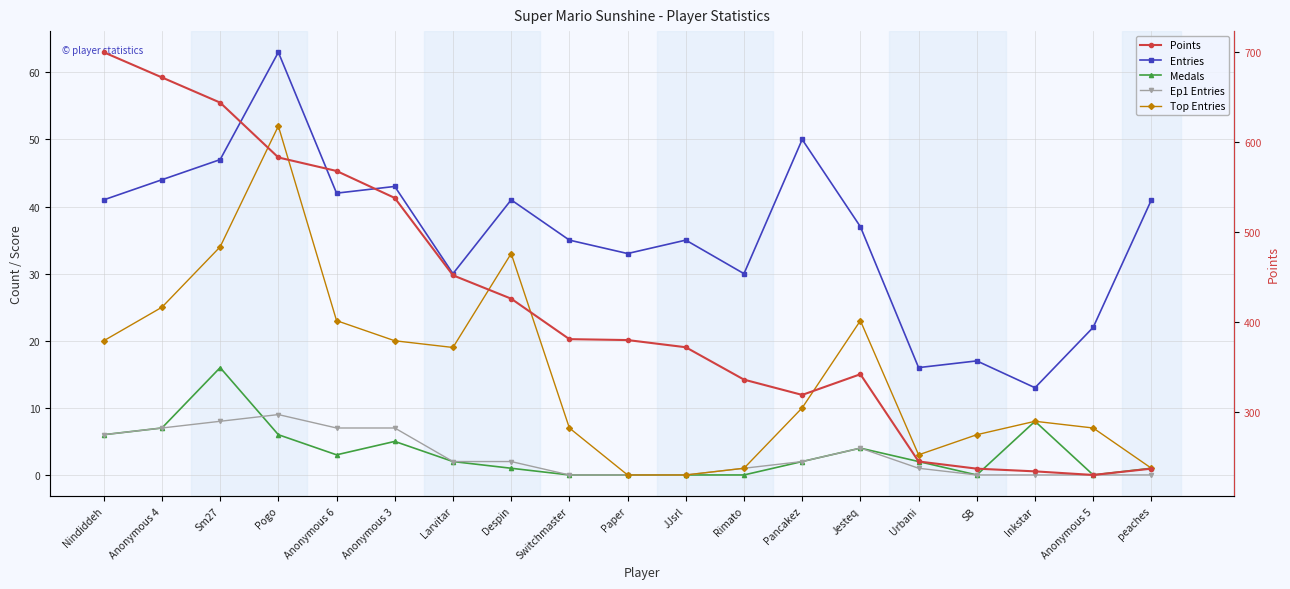

Is it true that Points equals 84 at JJsrl?

False